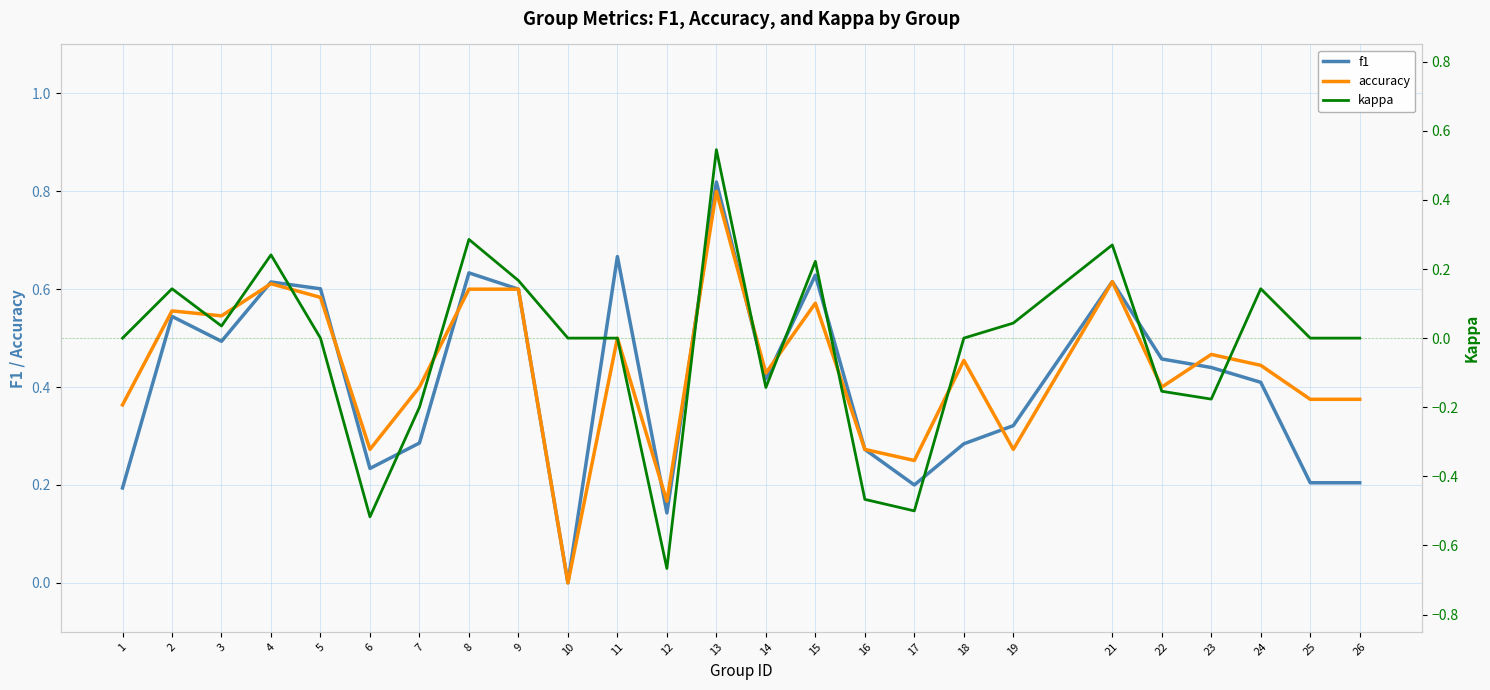

Is this an area chart (filled region under the line)?

No